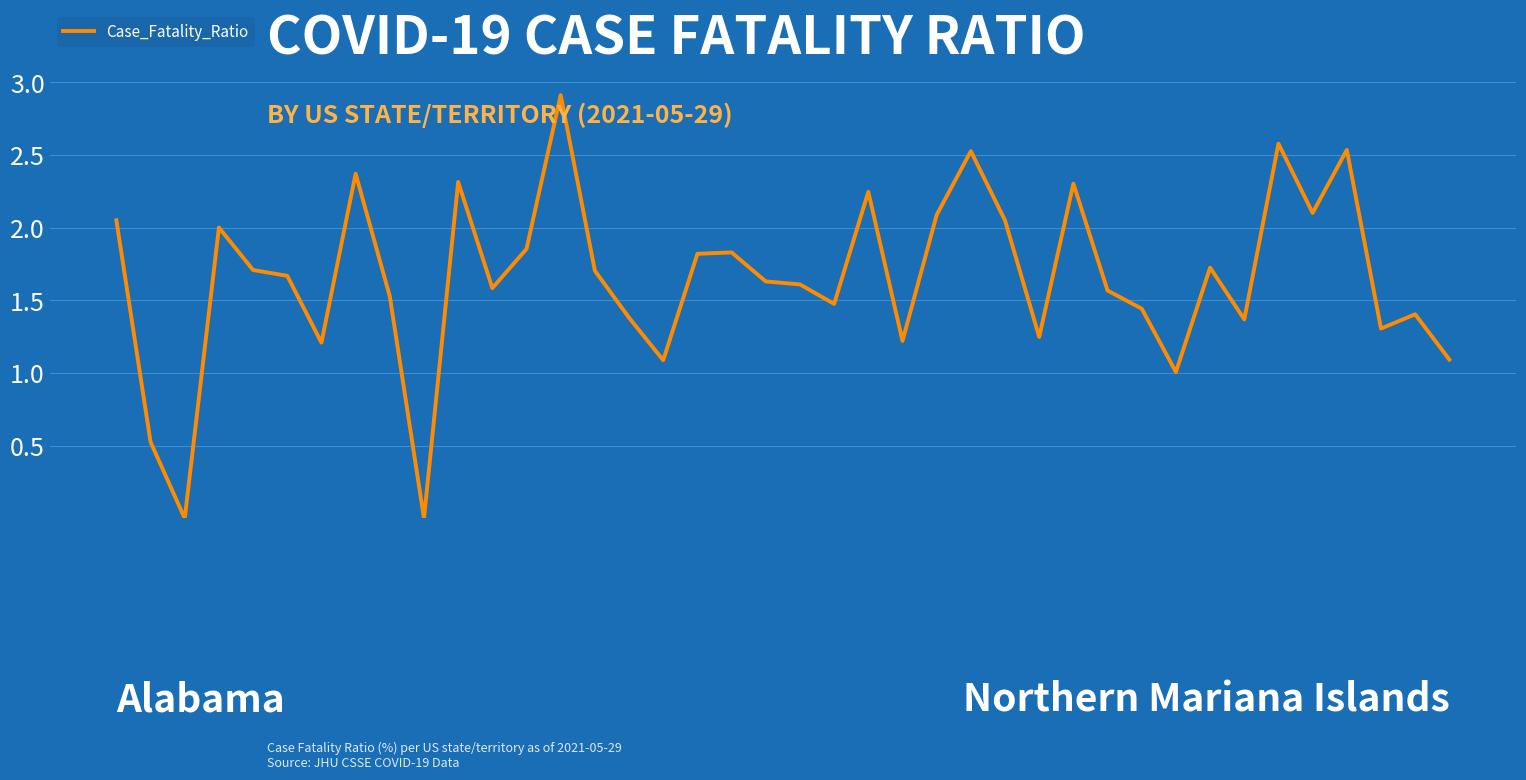

How many distinct data groups are displayed?

1